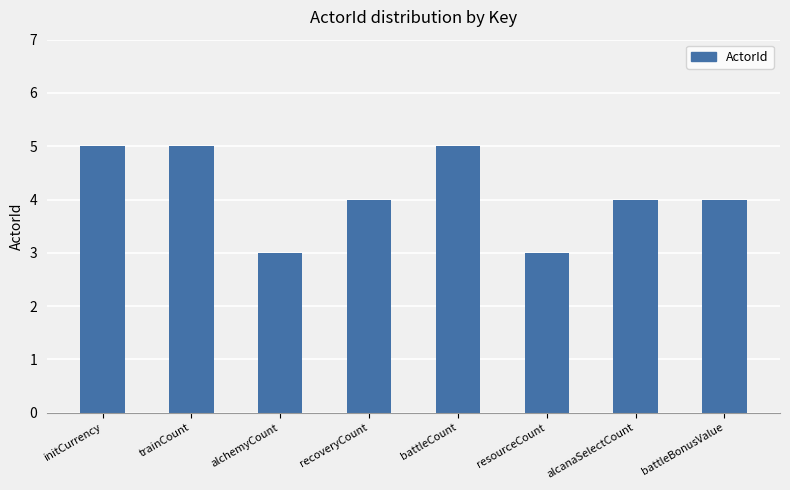

What is the difference between the maximum and minimum values?

2